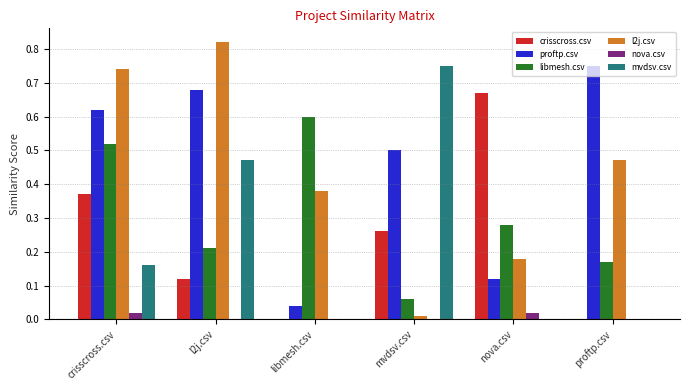

Which series has the largest range (max minus min)?

l2j.csv